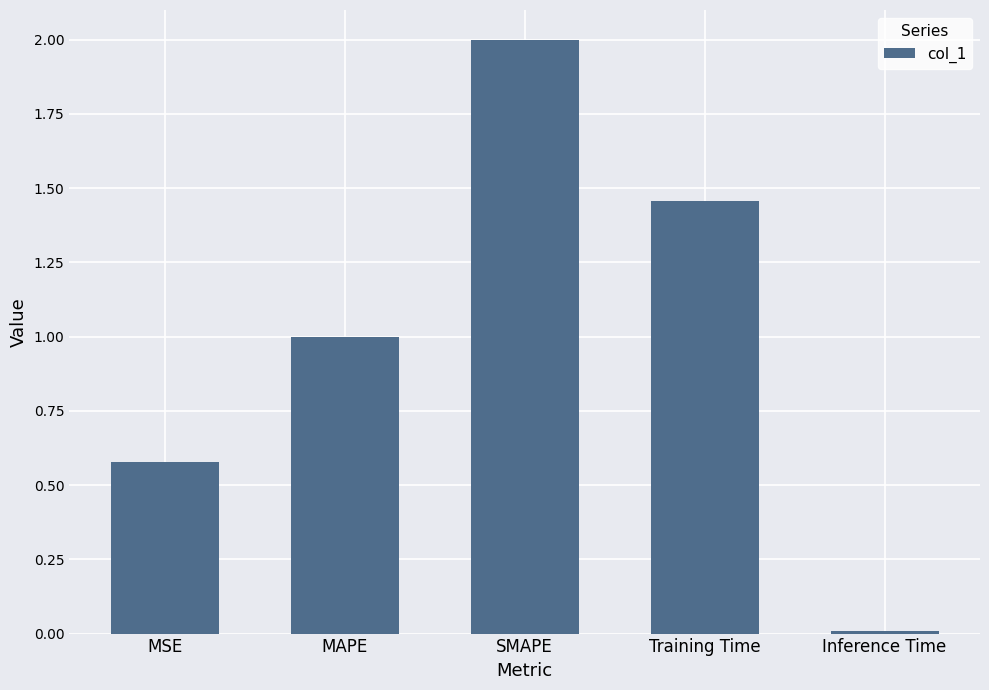

What is the label of the 5th bar from the left?

Inference Time